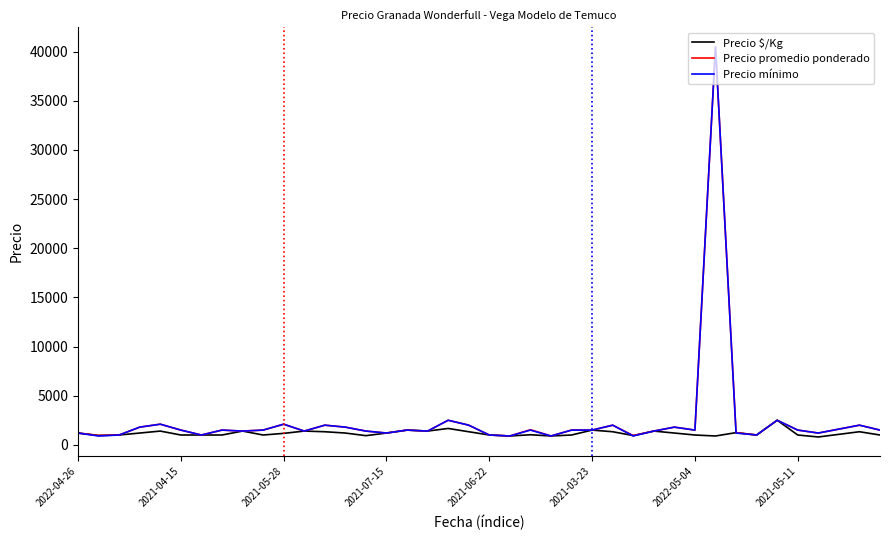

What is the minimum value for Precio promedio ponderado?

900.0